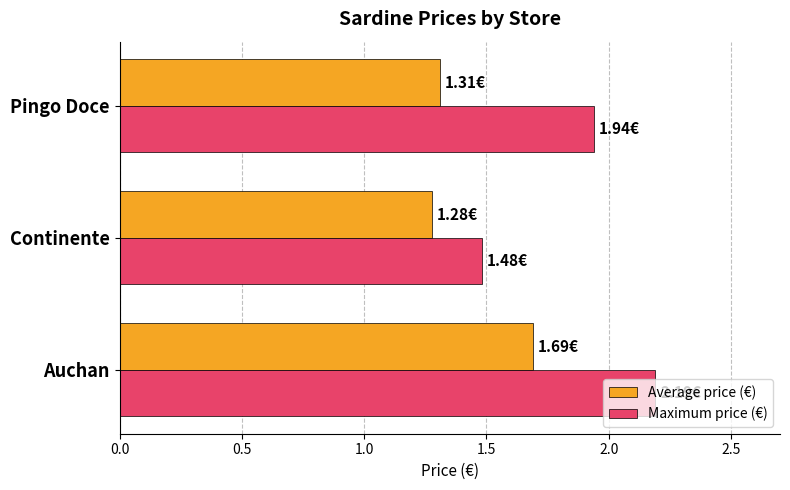

Which series has the largest total across all categories?

Maximum price (€)